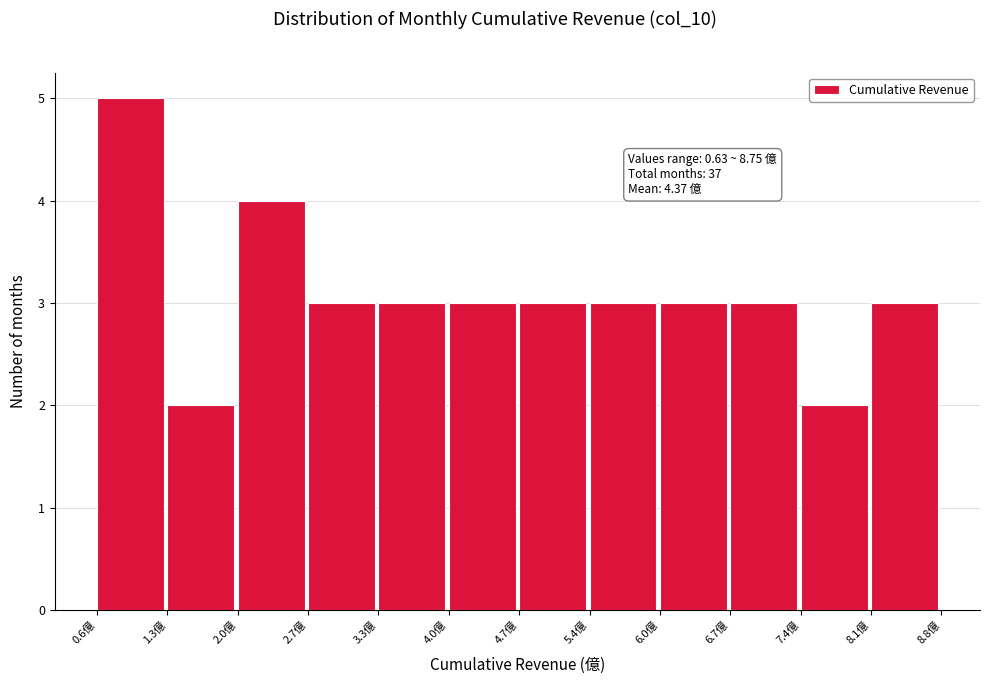

Which range on the x-axis has the tallest bar?

0.6 to 1.3